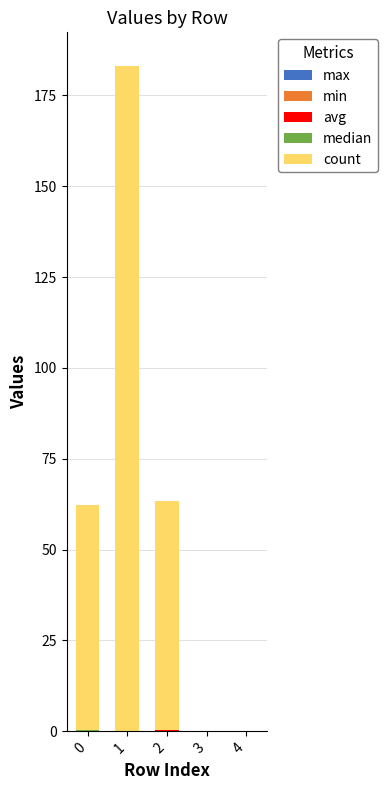

What is the total value across all series at 1?

183.2